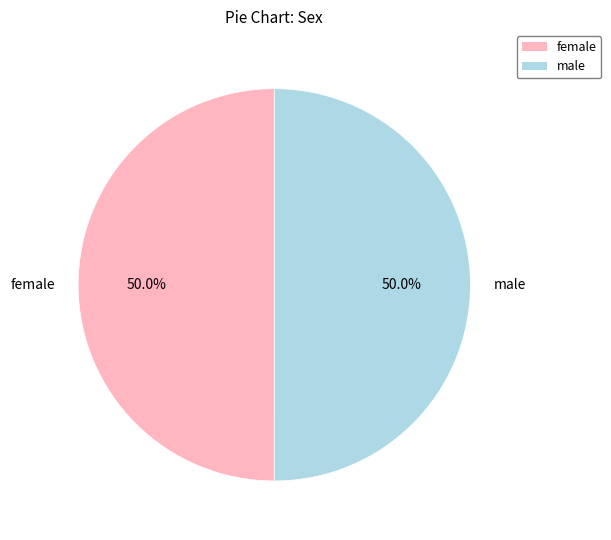

Approximately how many times larger is the value at female compared to male?

1.0